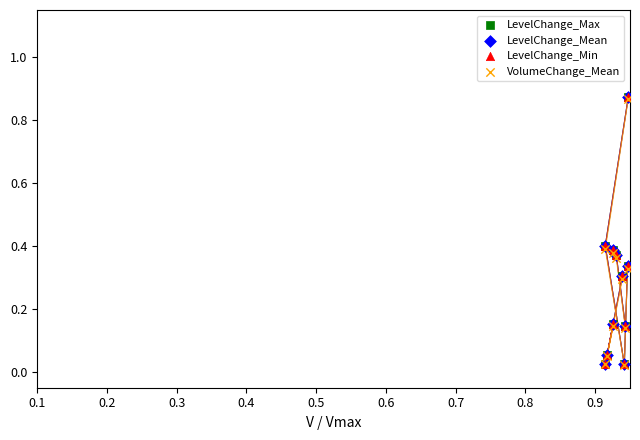

Is the value of LevelChange_Min at 10 greater than the value of VolumeChange_Mean at 0.9?

No